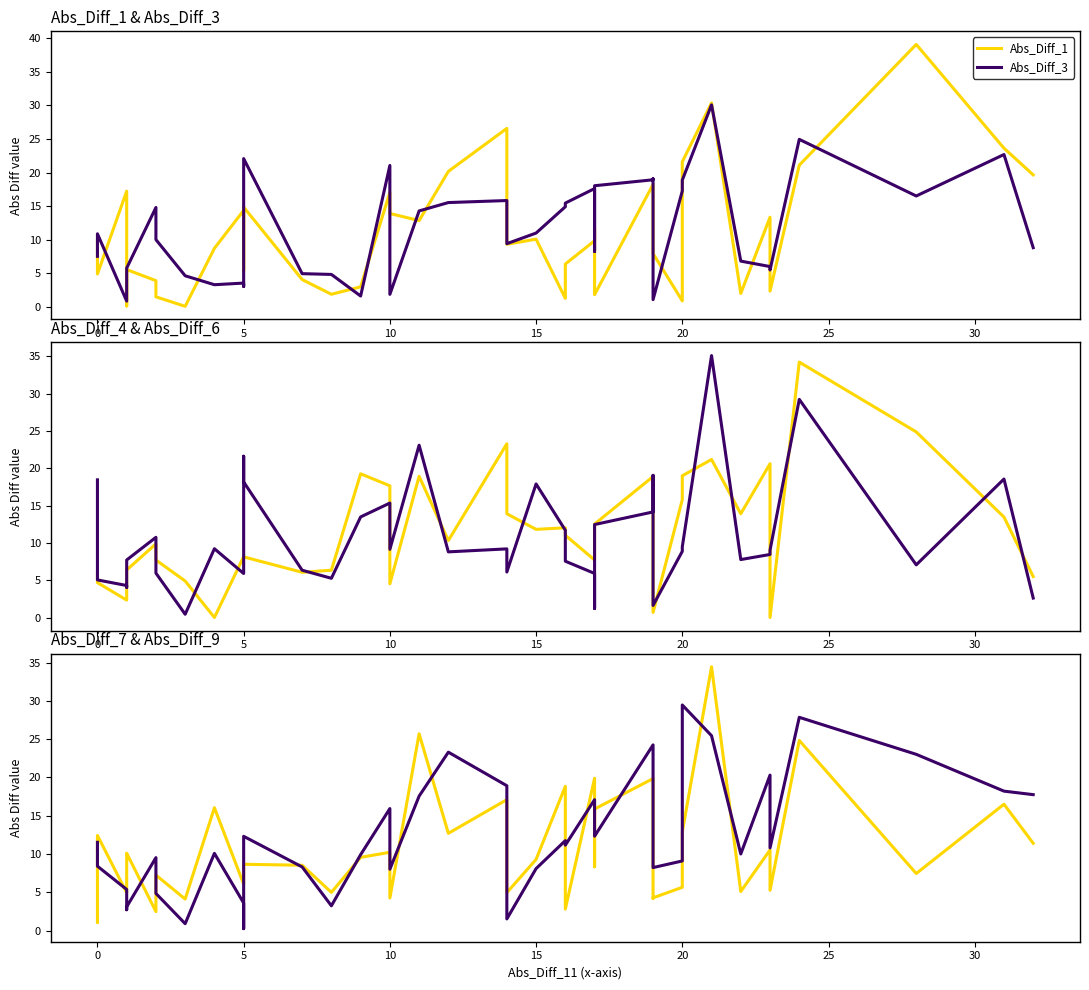

The Abs_Diff_3 series shows 27.8 at 19. True or false?

False